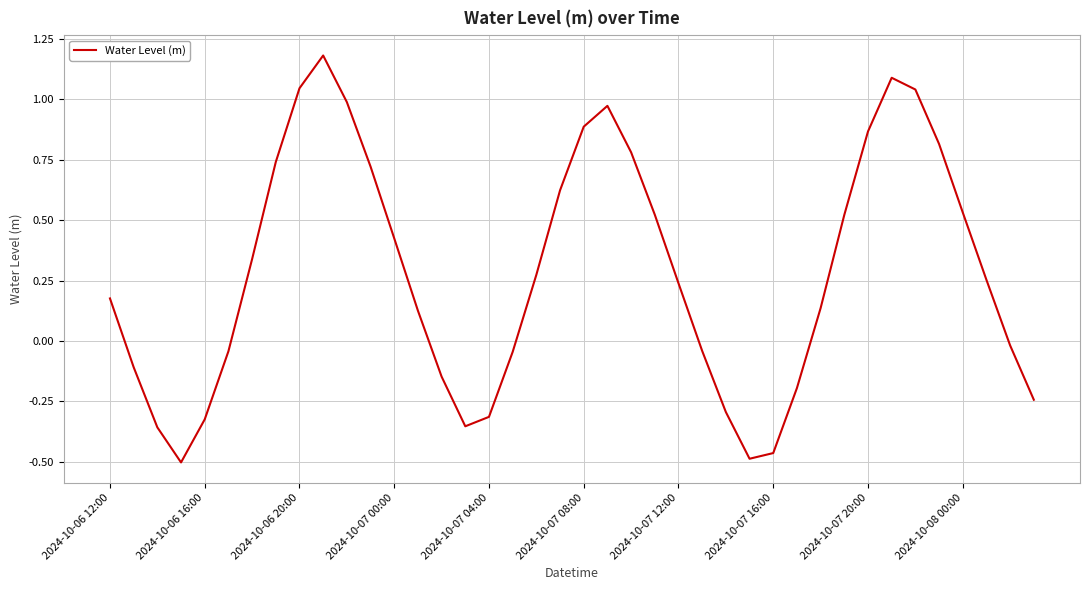

What is the difference between the maximum and second lowest values?

1.7